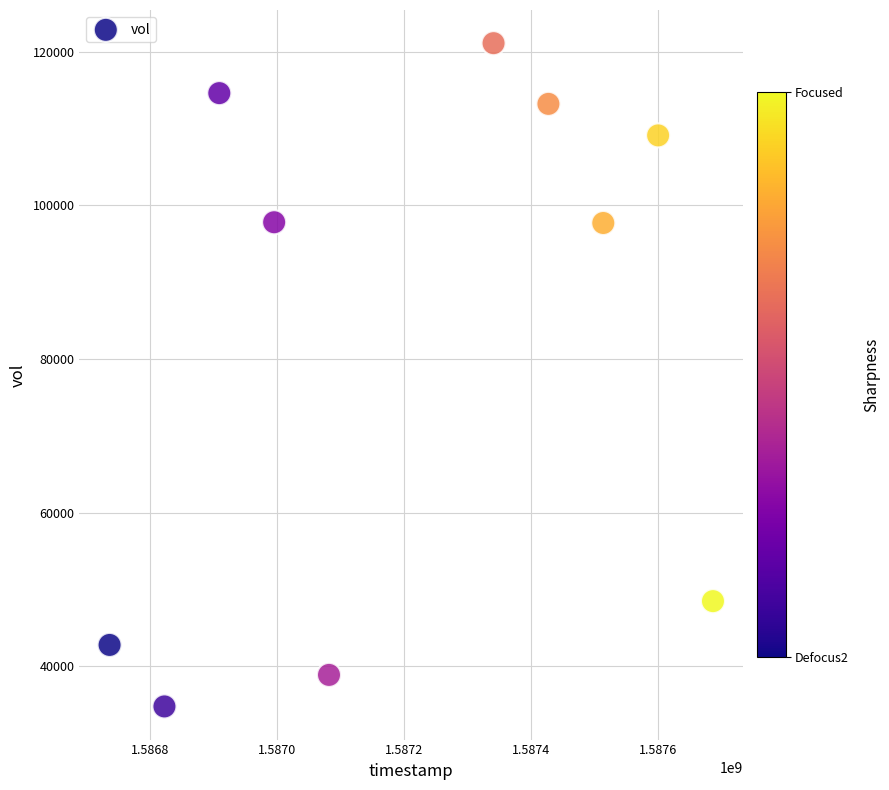

What is the range of X values (max minus min)?

950400